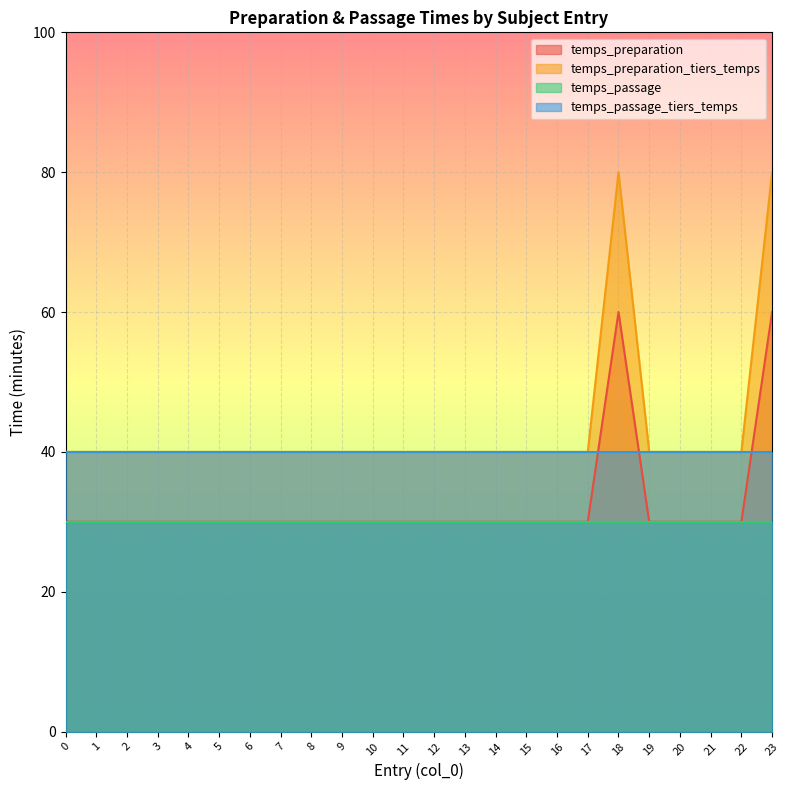

What is the difference between the maximum and minimum values in the temps_preparation_tiers_temps series?

40